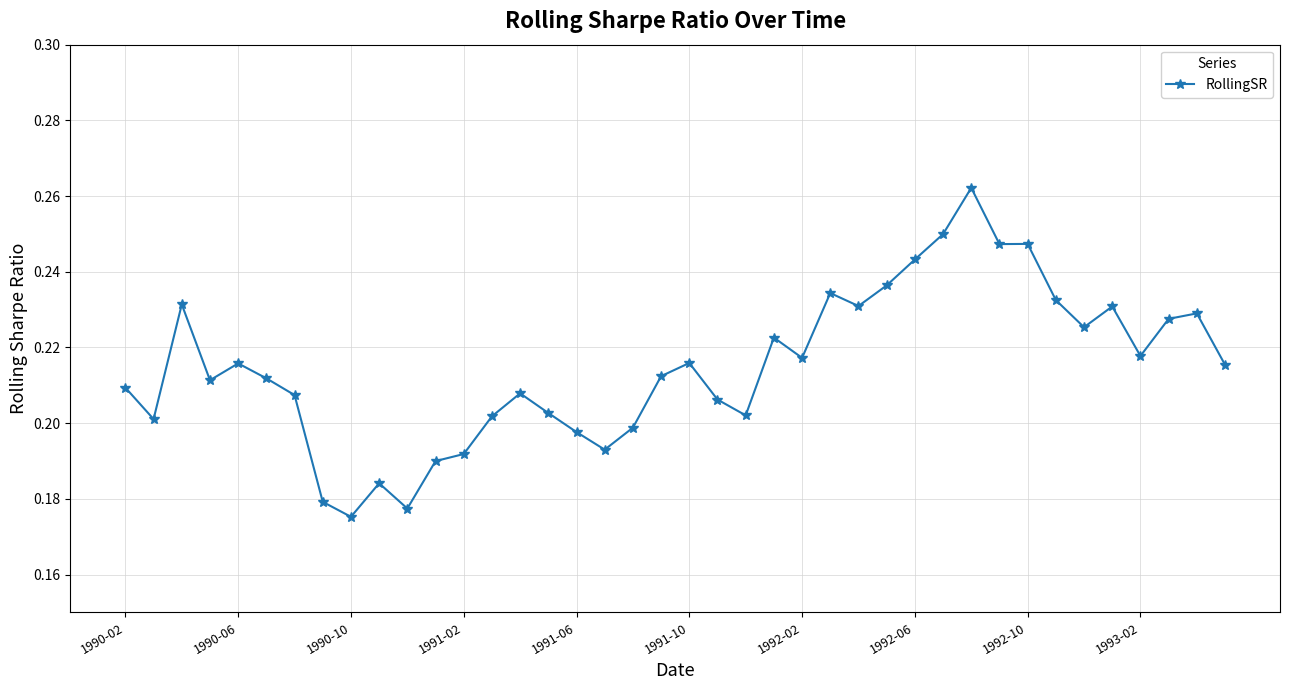

How many values are between 0 and 1?

40